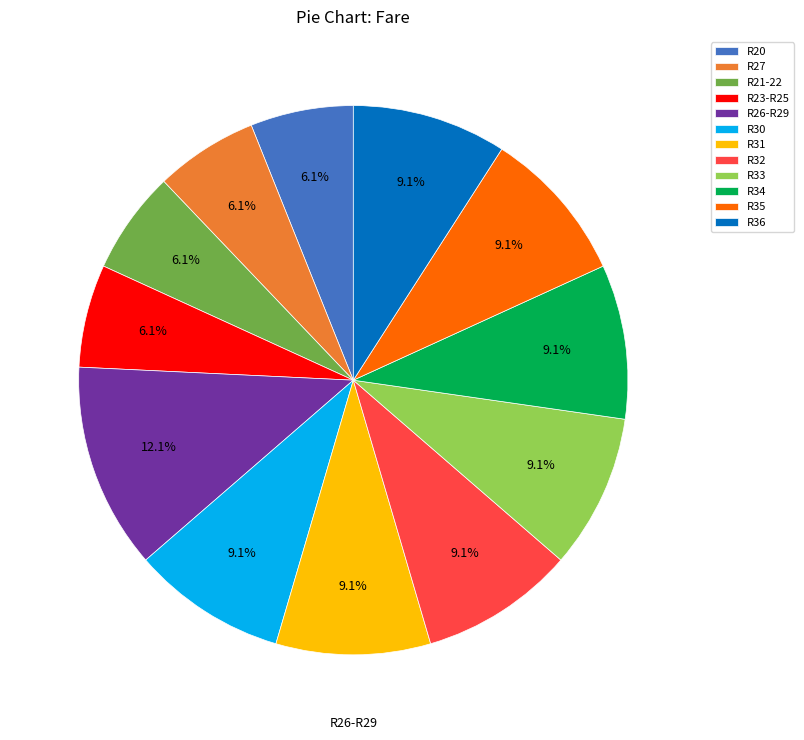

Does R32 represent more than half of the total?

No